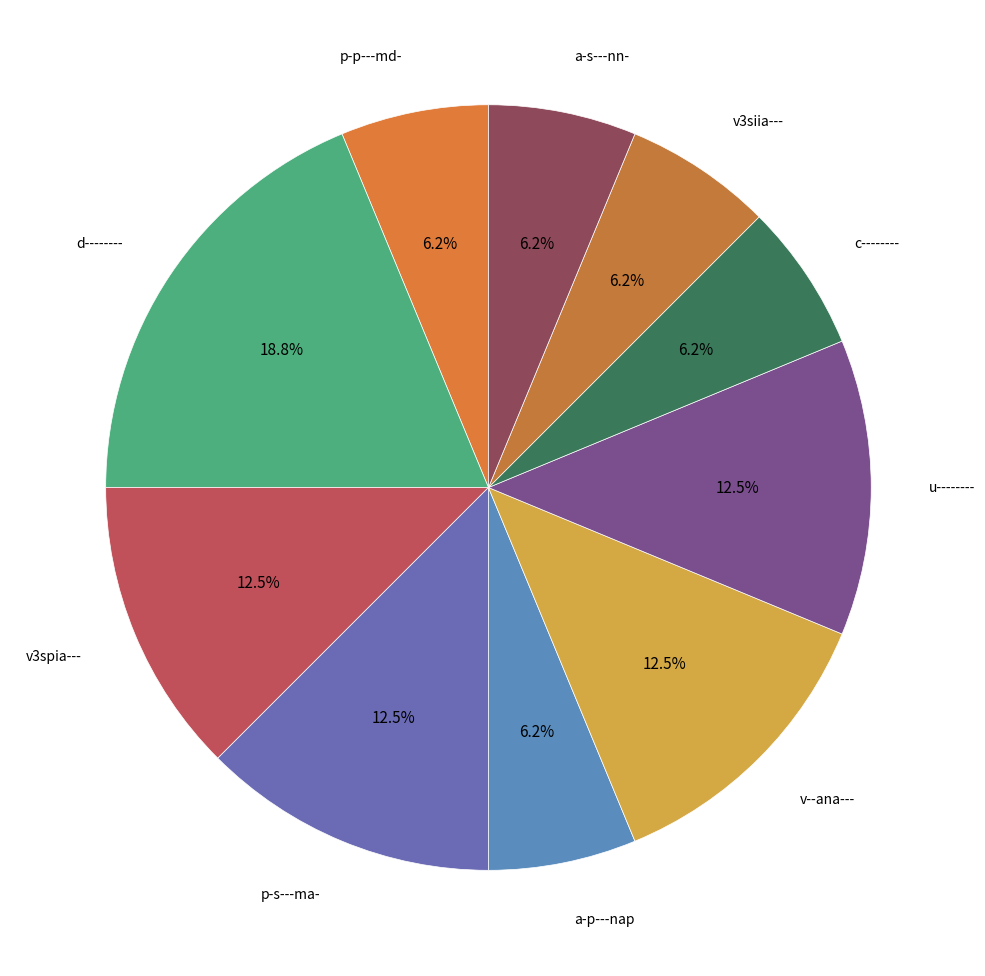

Is the sum of v3siia--- and p-s---ma- greater than half?

No